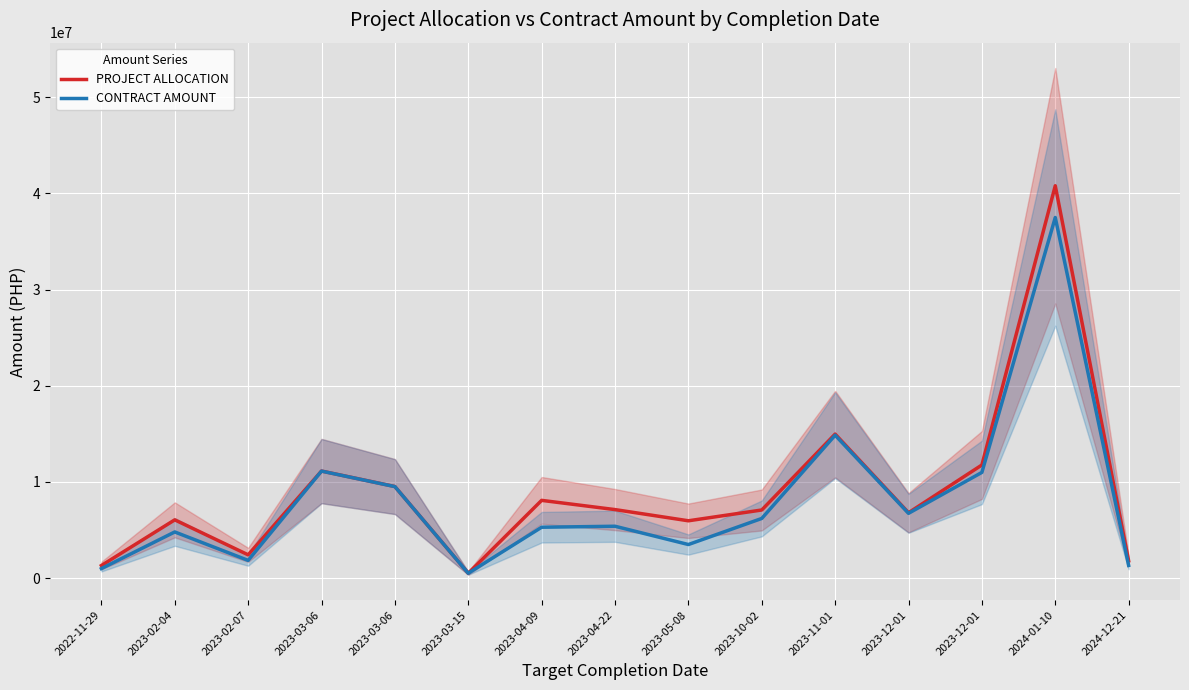

At which category does CONTRACT AMOUNT reach its first local valley?

2023-02-07